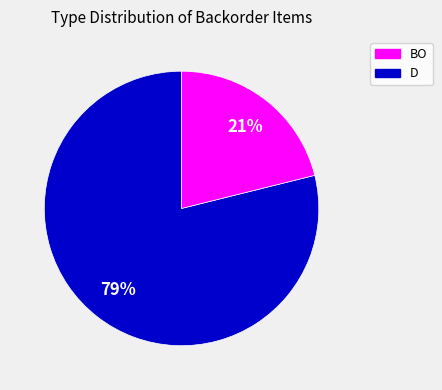

Does any single category account for the majority?

Yes